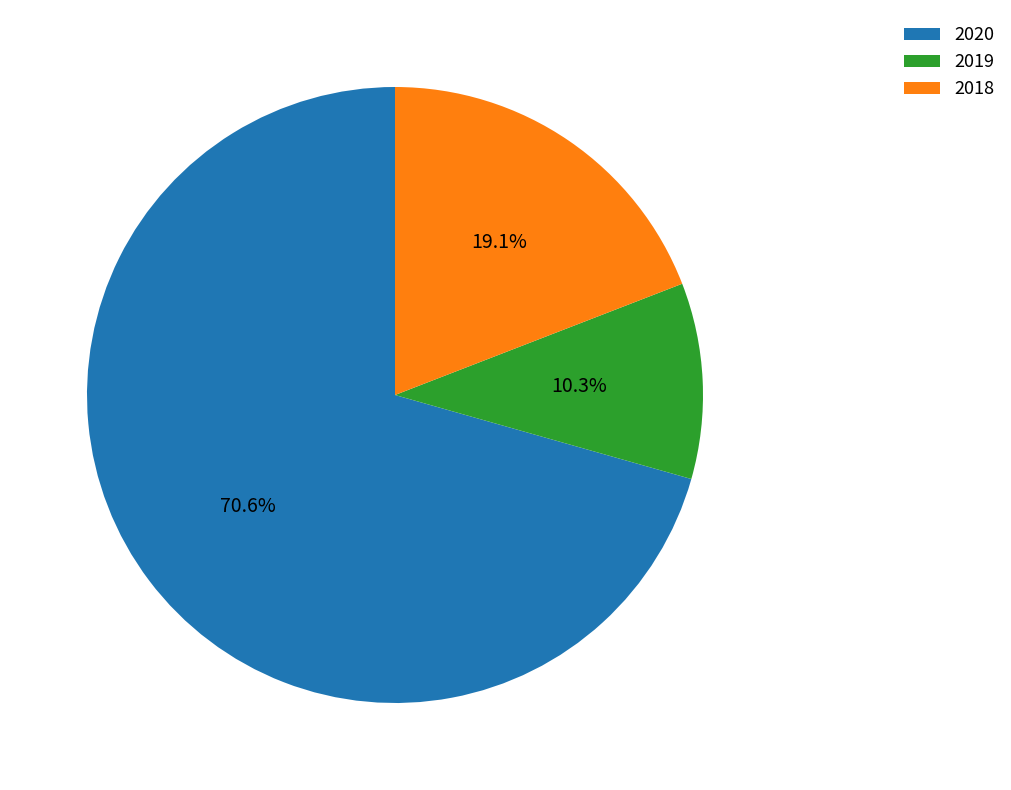

True or false: 2019 accounts for 10% of the total.

True